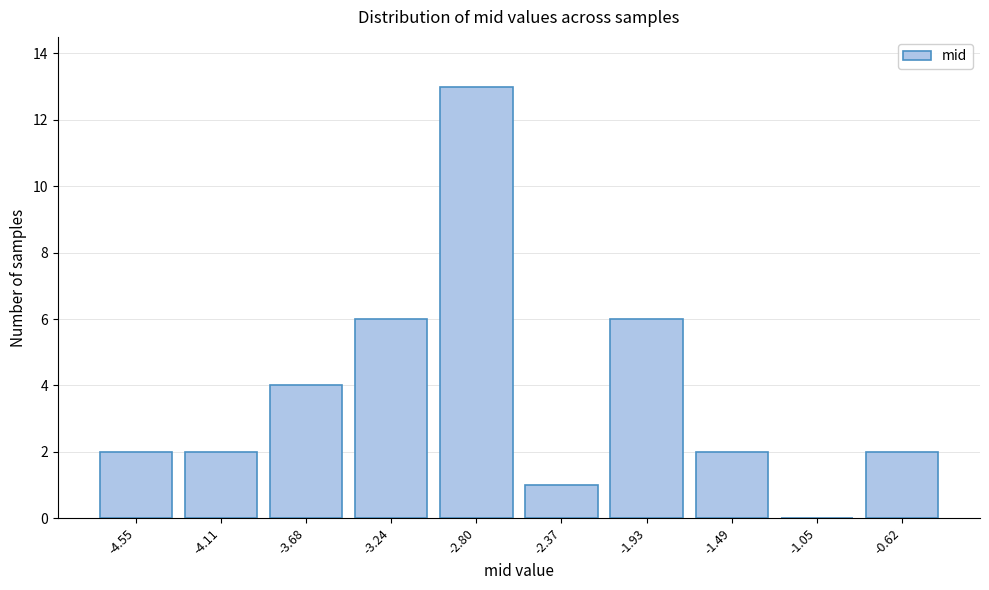

Reading right to left, extract all data points from this chart.

-0.62=2	-1.05=0	-1.49=2	-1.93=6	-2.37=1	-2.80=13	-3.24=6	-3.68=4	-4.11=2	-4.55=2